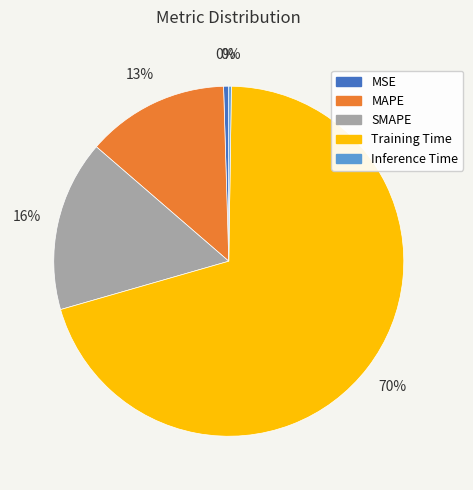

Which has a higher value, Training Time or MAPE?

Training Time